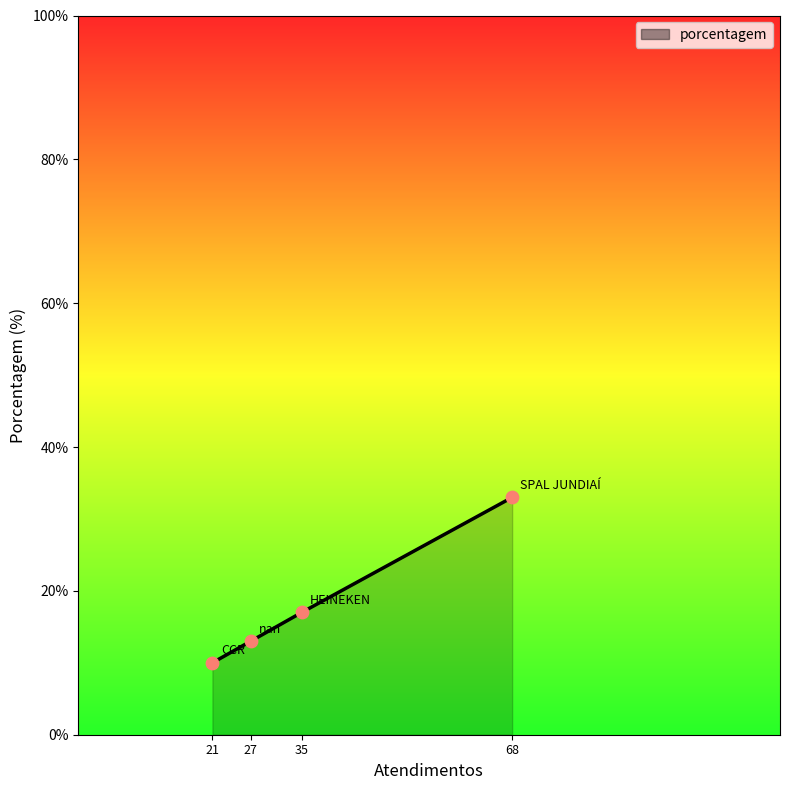

Approximately how many times larger is the value at 68 compared to 21?

3.3